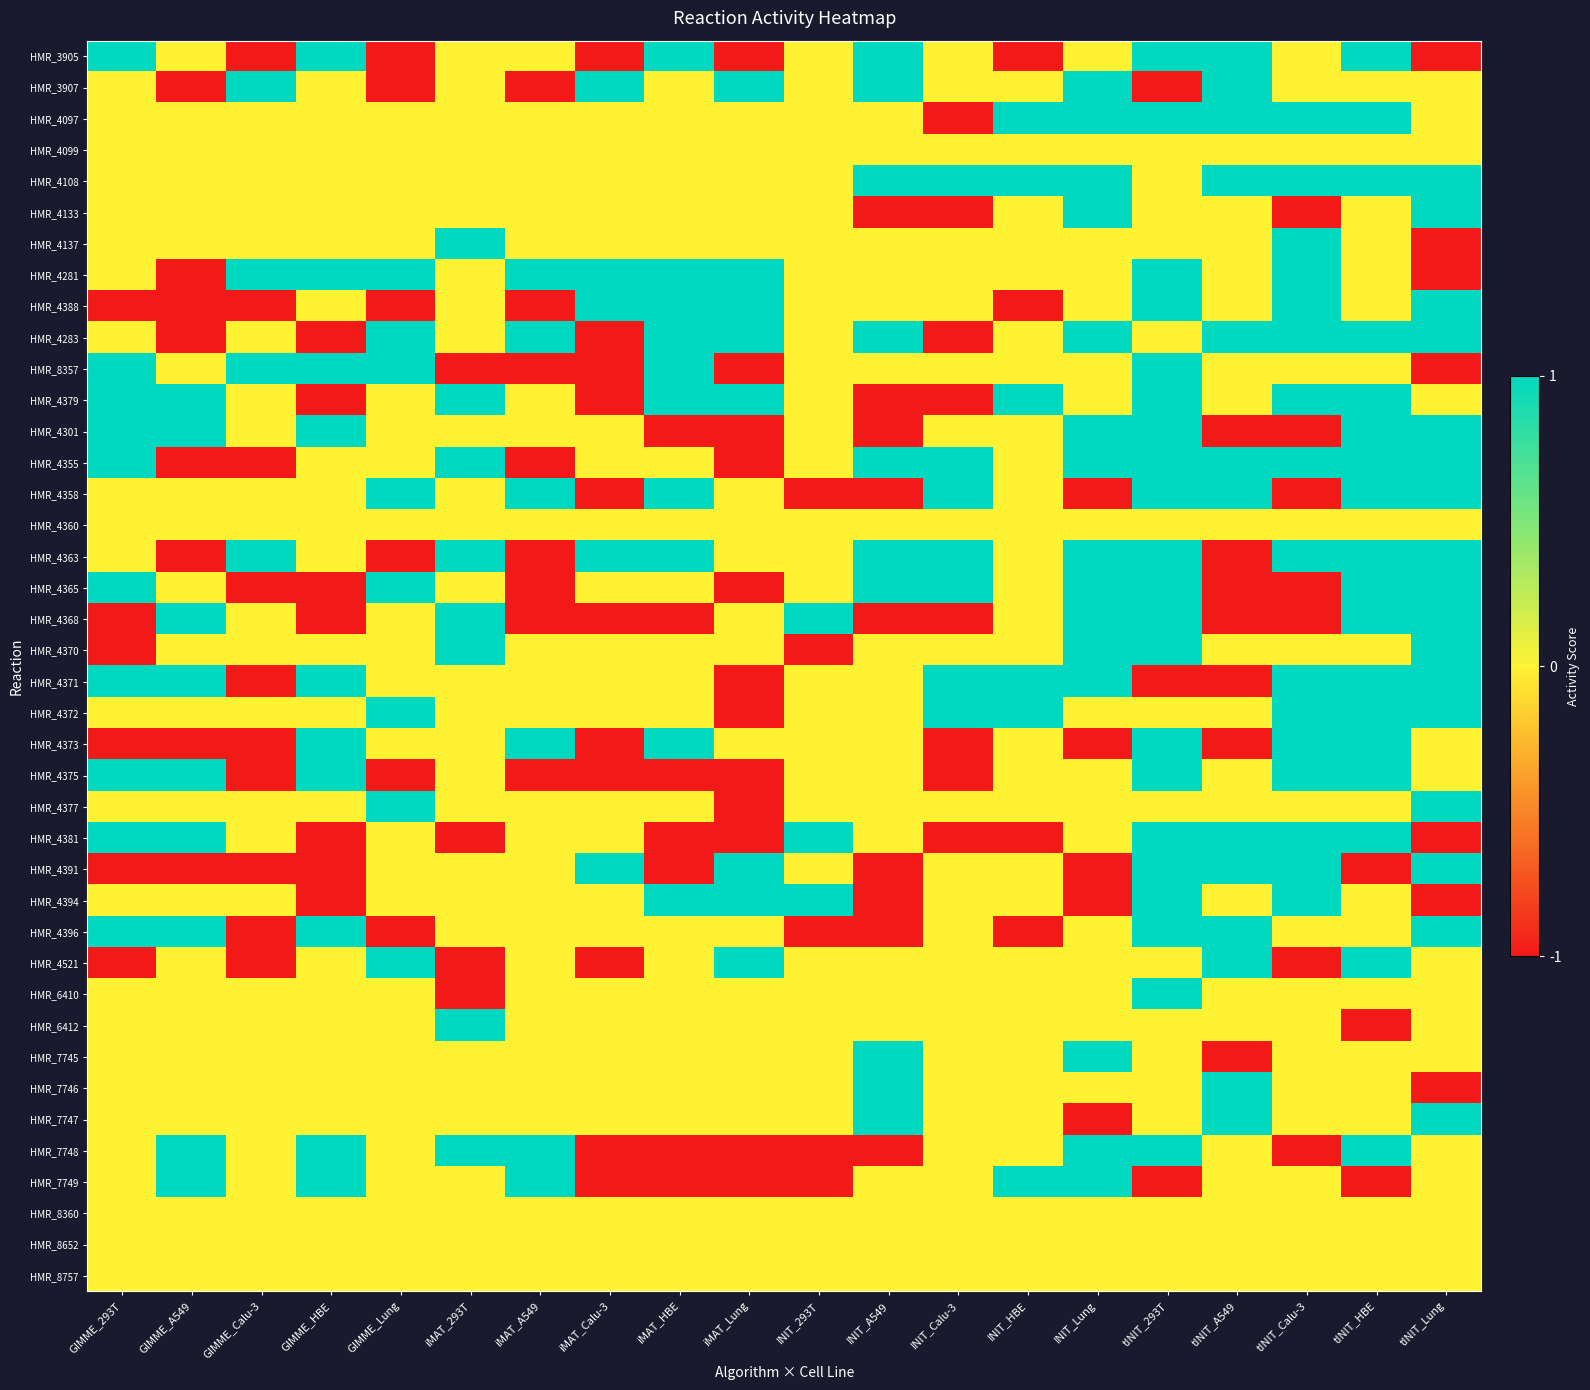

Rank the series by their maximum value, from highest to lowest.

HMR_3905, HMR_3907, HMR_4097, HMR_4108, HMR_4133, HMR_4137, HMR_4281, HMR_4388, HMR_4283, HMR_8357, HMR_4379, HMR_4301, HMR_4355, HMR_4358, HMR_4363, HMR_4365, HMR_4368, HMR_4370, HMR_4371, HMR_4372, HMR_4373, HMR_4375, HMR_4377, HMR_4381, HMR_4391, HMR_4394, HMR_4396, HMR_4521, HMR_6410, HMR_6412, HMR_7745, HMR_7746, HMR_7747, HMR_7748, HMR_7749, HMR_4099, HMR_4360, HMR_8360, HMR_8652, HMR_8757